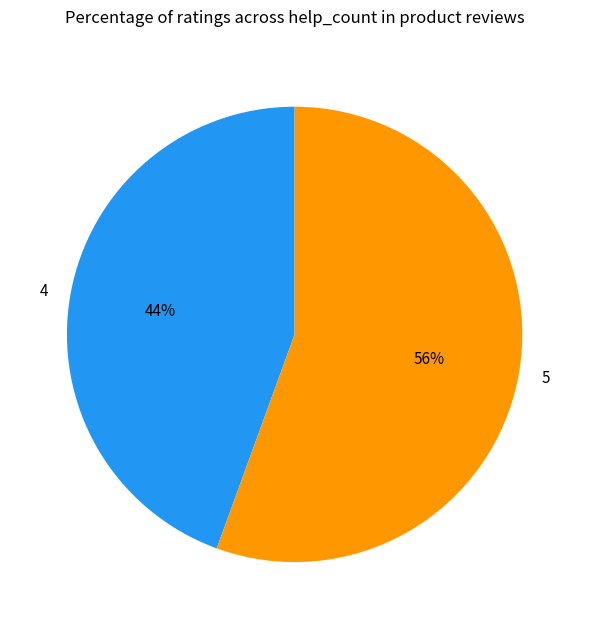

Which slice is the smallest?

4